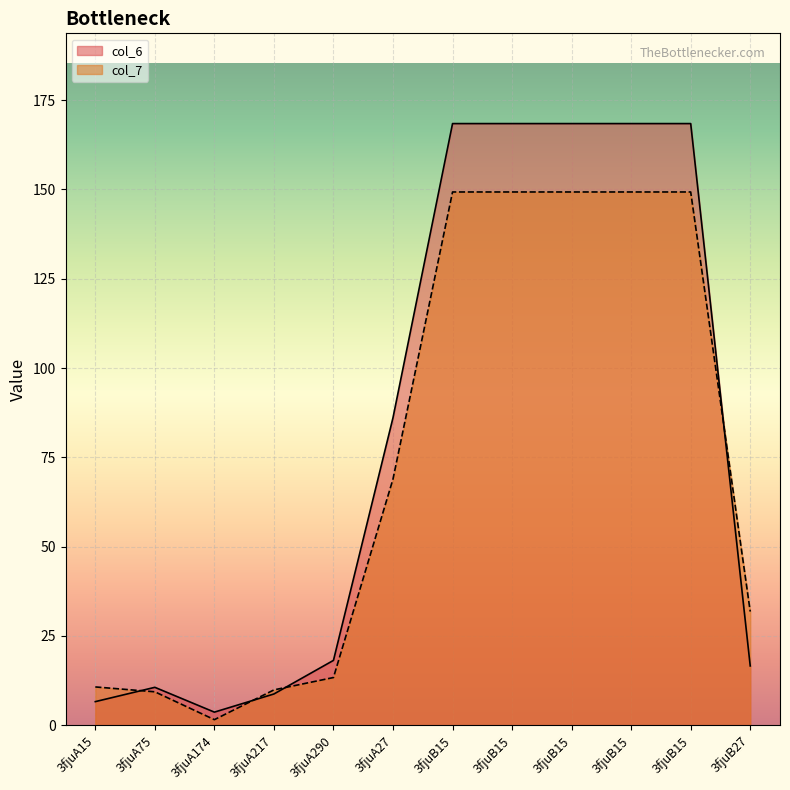

What is the label of the 2nd point from the left?

3fjuA75